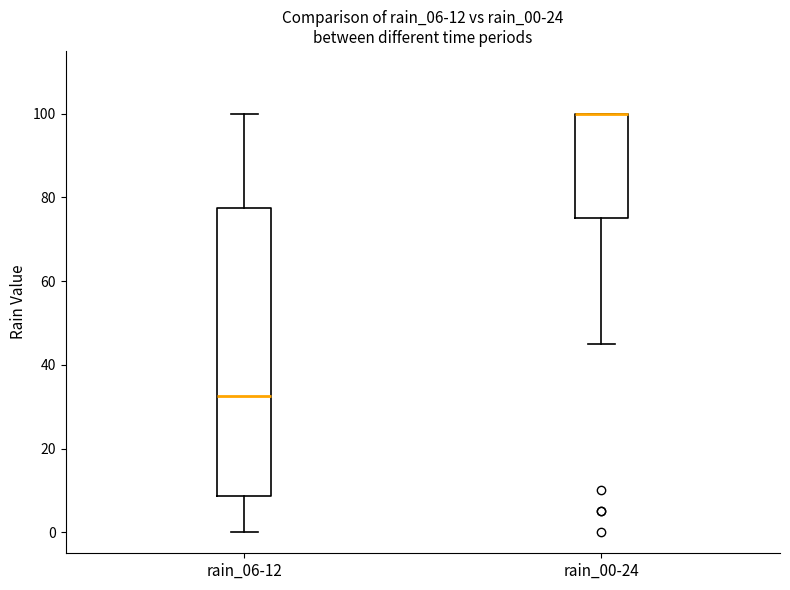

Which box is the tallest, from its lower edge to its upper edge?

rain_06-12